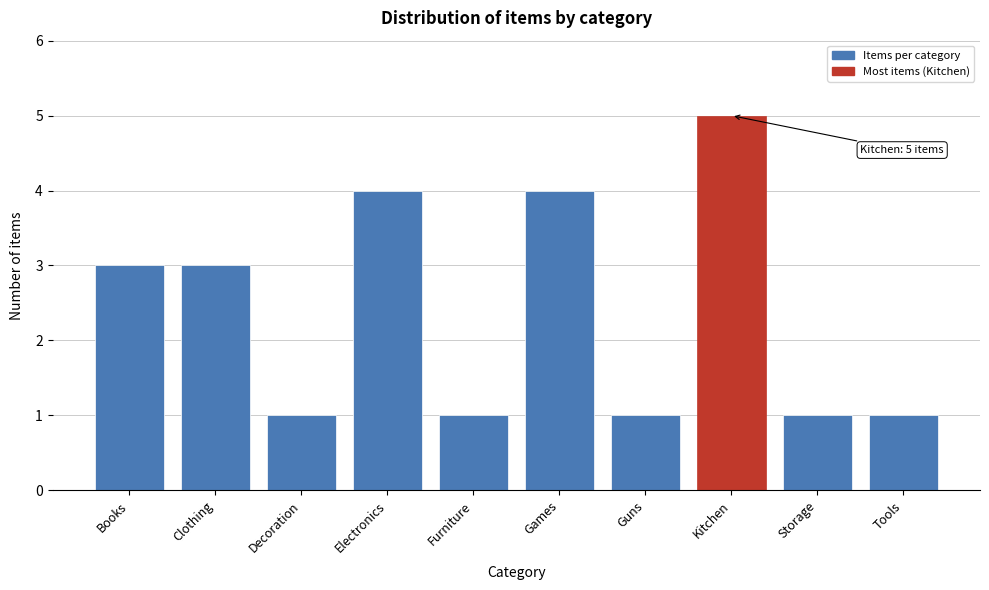

Reading right to left, transcribe all the data shown in this chart.

Tools=1	Storage=1	Kitchen=5	Guns=1	Games=4	Furniture=1	Electronics=4	Decoration=1	Clothing=3	Books=3